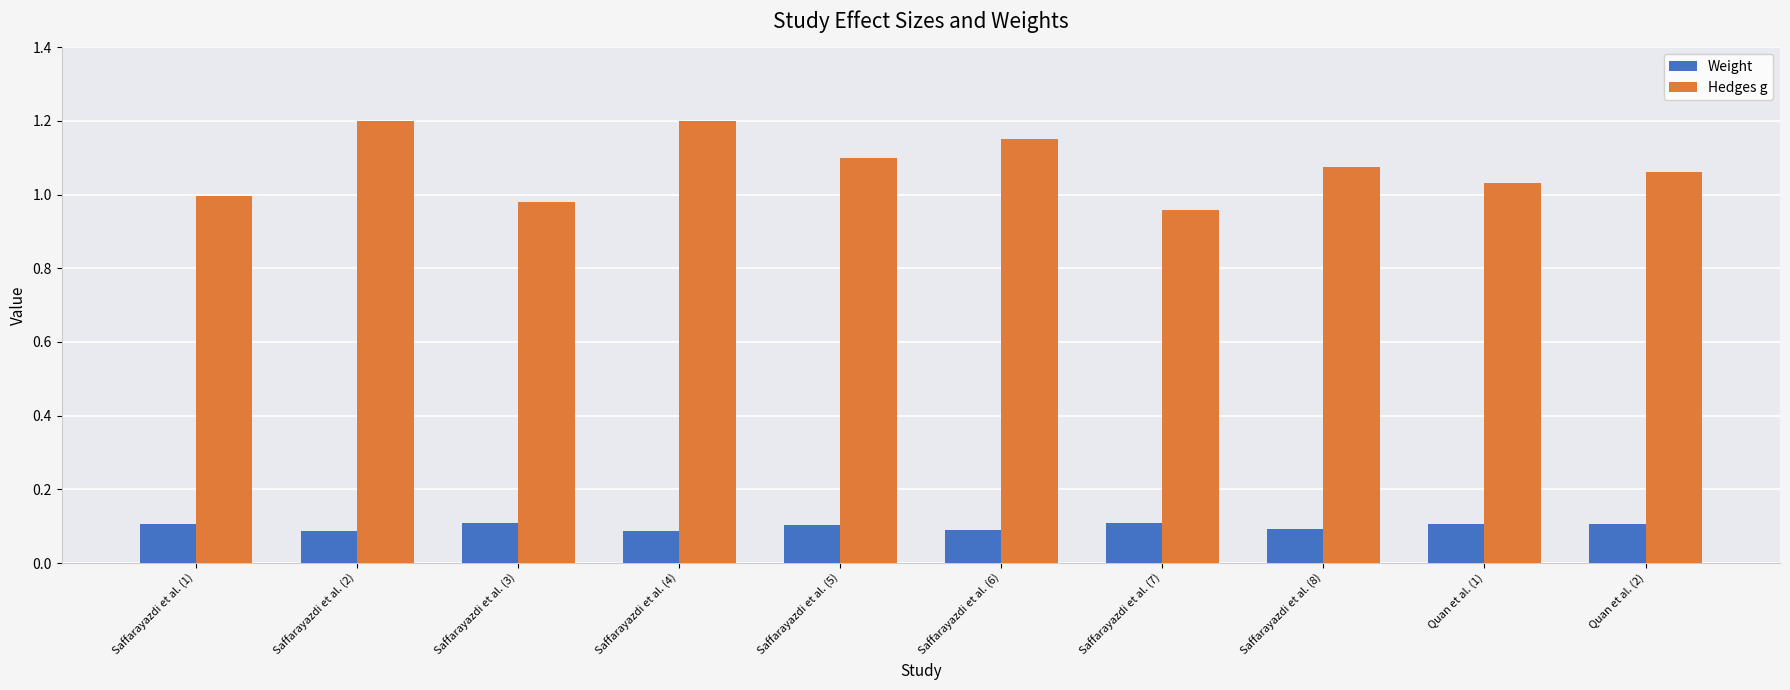

Which series has the largest total across all categories?

Hedges g